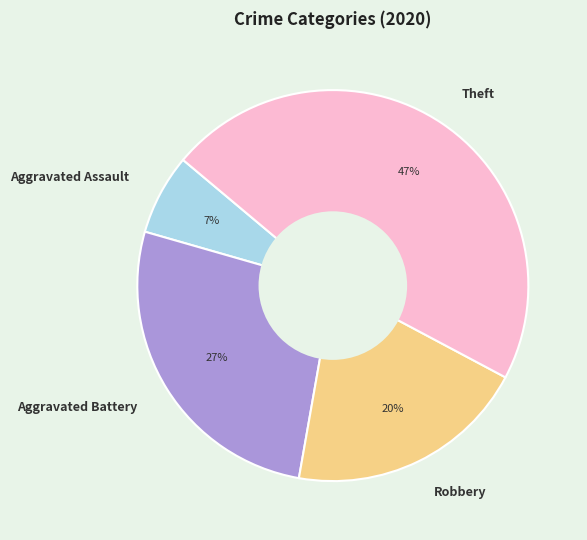

What is the smallest slice in the pie chart?

Aggravated Assault